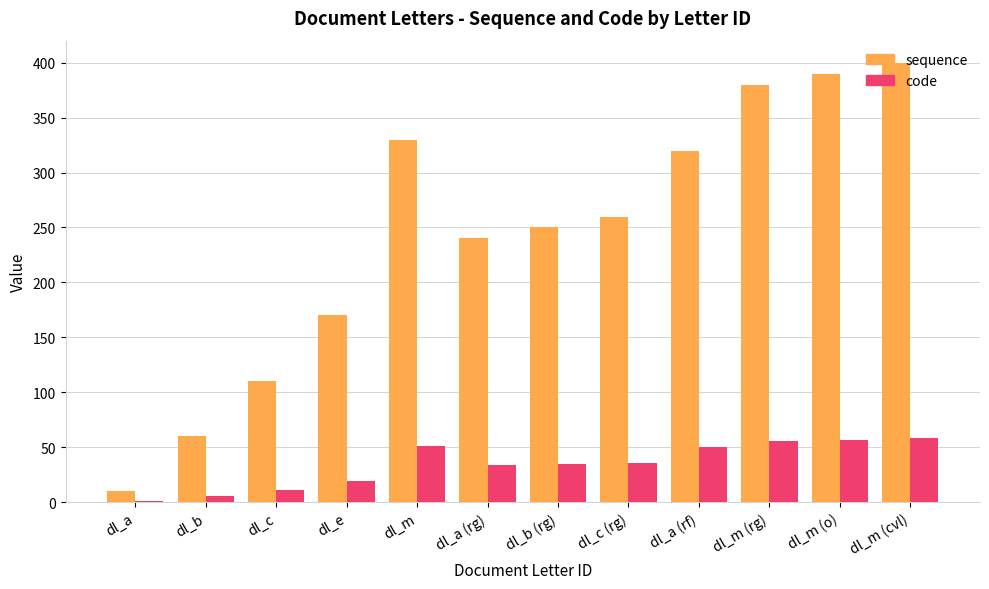

What is the difference between the code values at dl_a (rg) and dl_a (rf)?

16